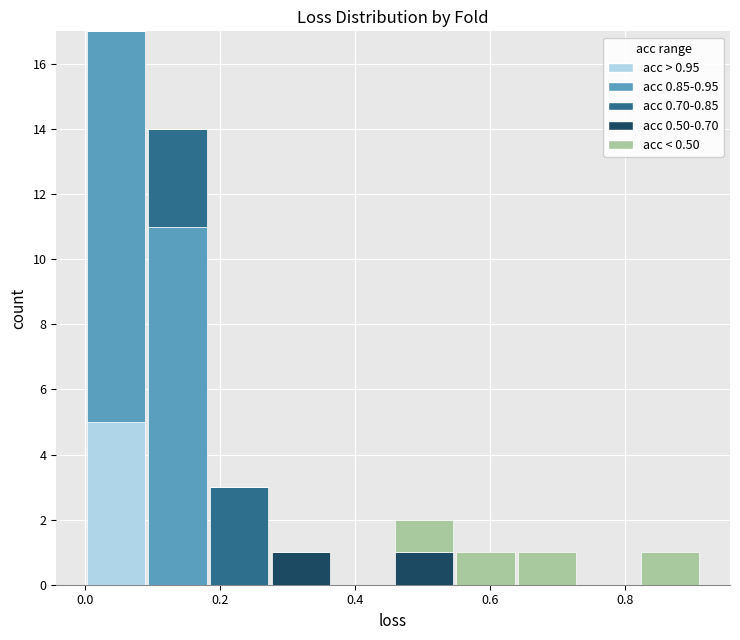

Which range on the x-axis has the tallest stacked bar (by total height)?

0.00 to 0.10